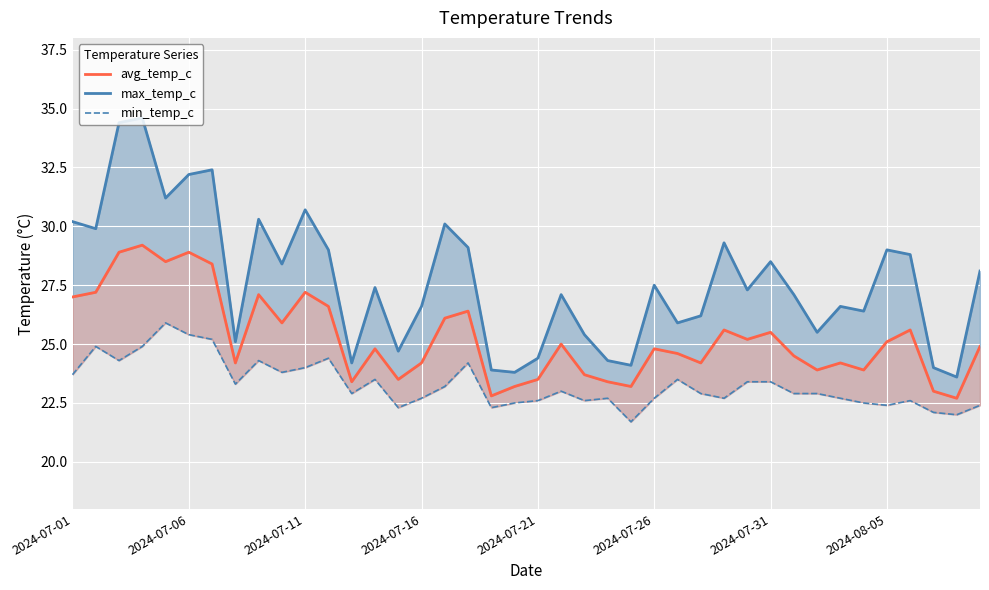

Is the value of avg_temp_c at 2024-07-06 greater than the value of min_temp_c at 2024-08-05?

Yes